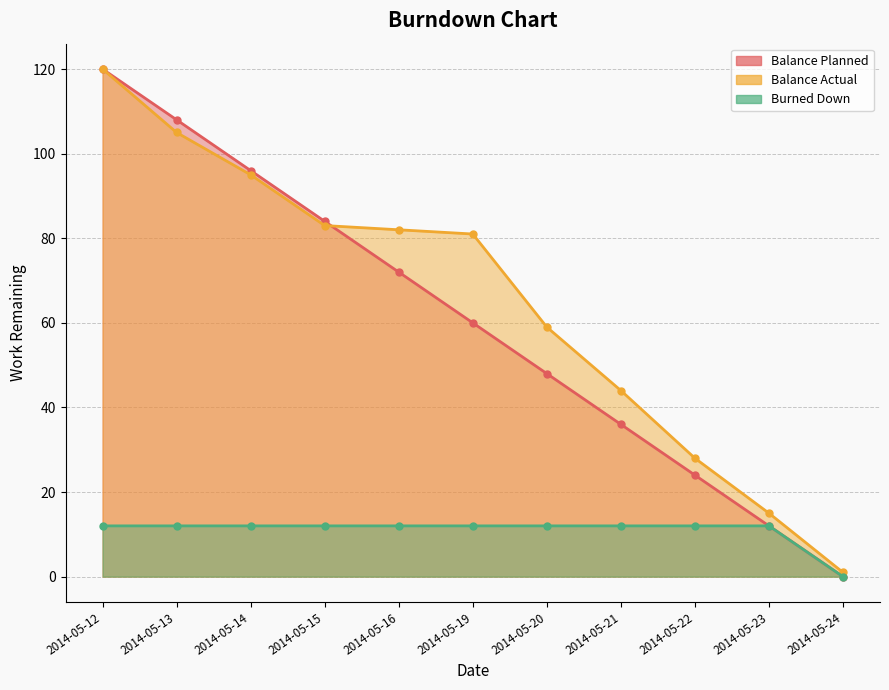

Reading left to right, extract all data points from this chart.

Balance Planned: 2014-05-12=120	2014-05-13=108	2014-05-14=96	2014-05-15=84	2014-05-16=72	2014-05-19=60	2014-05-20=48	2014-05-21=36	2014-05-22=24	2014-05-23=12	2014-05-24=0
Balance Actual: 2014-05-12=120	2014-05-13=105	2014-05-14=95	2014-05-15=83	2014-05-16=82	2014-05-19=81	2014-05-20=59	2014-05-21=44	2014-05-22=28	2014-05-23=15	2014-05-24=1
Burned Down: 2014-05-12=12	2014-05-13=12	2014-05-14=12	2014-05-15=12	2014-05-16=12	2014-05-19=12	2014-05-20=12	2014-05-21=12	2014-05-22=12	2014-05-23=12	2014-05-24=0